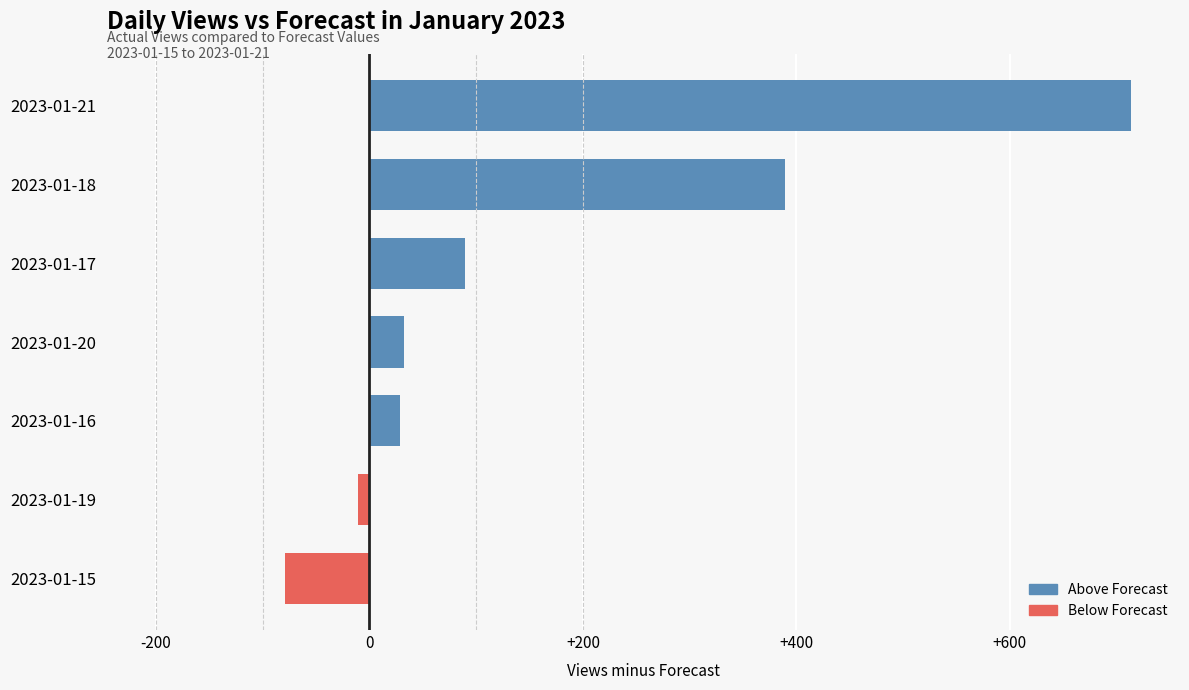

Which has a higher value, 2023-01-21 or 2023-01-18?

2023-01-21